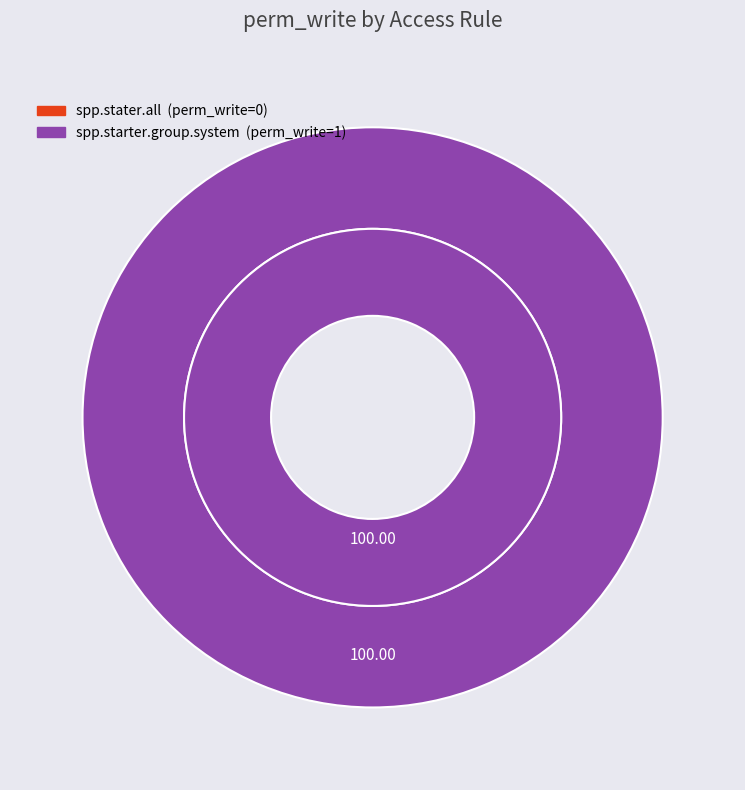

What is the total percentage of access_spp_starter_all and access_spp_starter_group_system?

100.0%